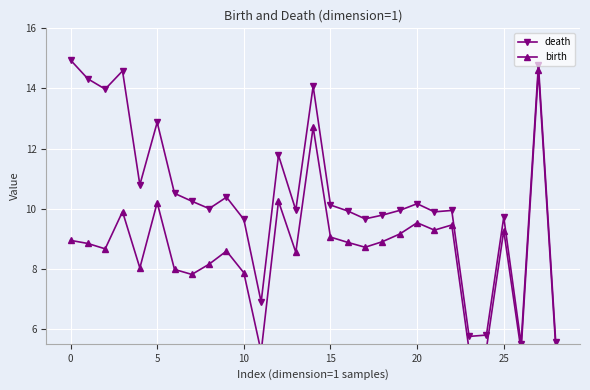

Reading left to right, list all the values displayed in this chart.

death: 14.9	14.3	14.0	14.6	10.8	12.9	10.5	10.2	10.0	10.4	9.6	6.9	11.8	10.0	14.1	10.1	9.9	9.7	9.8	9.9	10.2	9.9	9.9	5.7	5.8	9.7	5.5	14.8	5.6
birth: 8.9	8.8	8.7	9.9	8.0	10.2	8.0	7.8	8.2	8.6	7.9	5.2	10.2	8.5	12.7	9.1	8.9	8.7	8.9	9.2	9.5	9.3	9.5	5.3	5.3	9.3	5.3	14.6	5.4